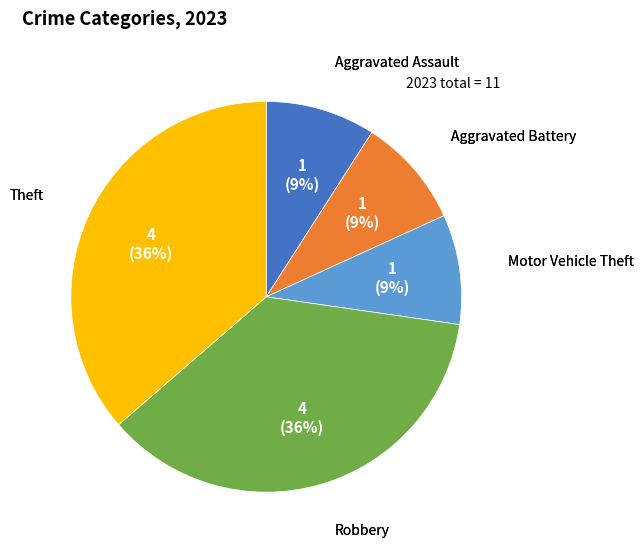

Is there any slice that represents more than half of the pie?

No